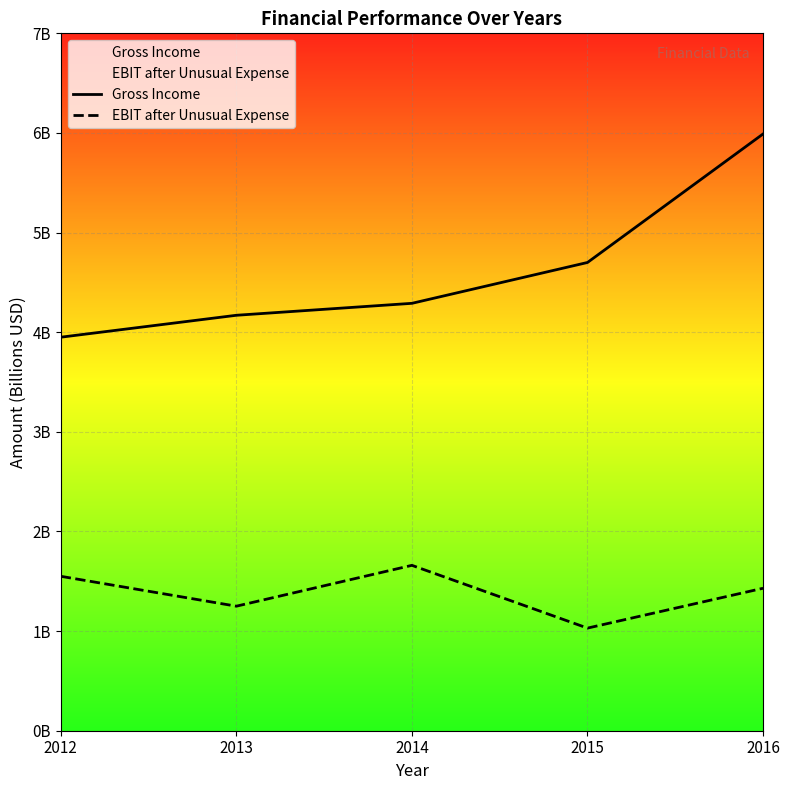

What is the average value of the Gross Income series?

4.6